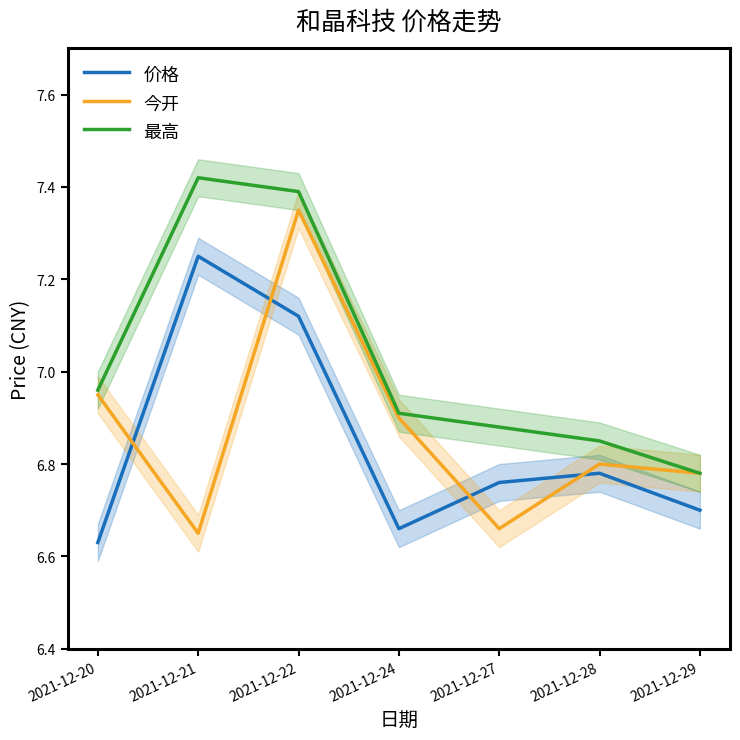

How many 价格 values are between 6 and 7?

5